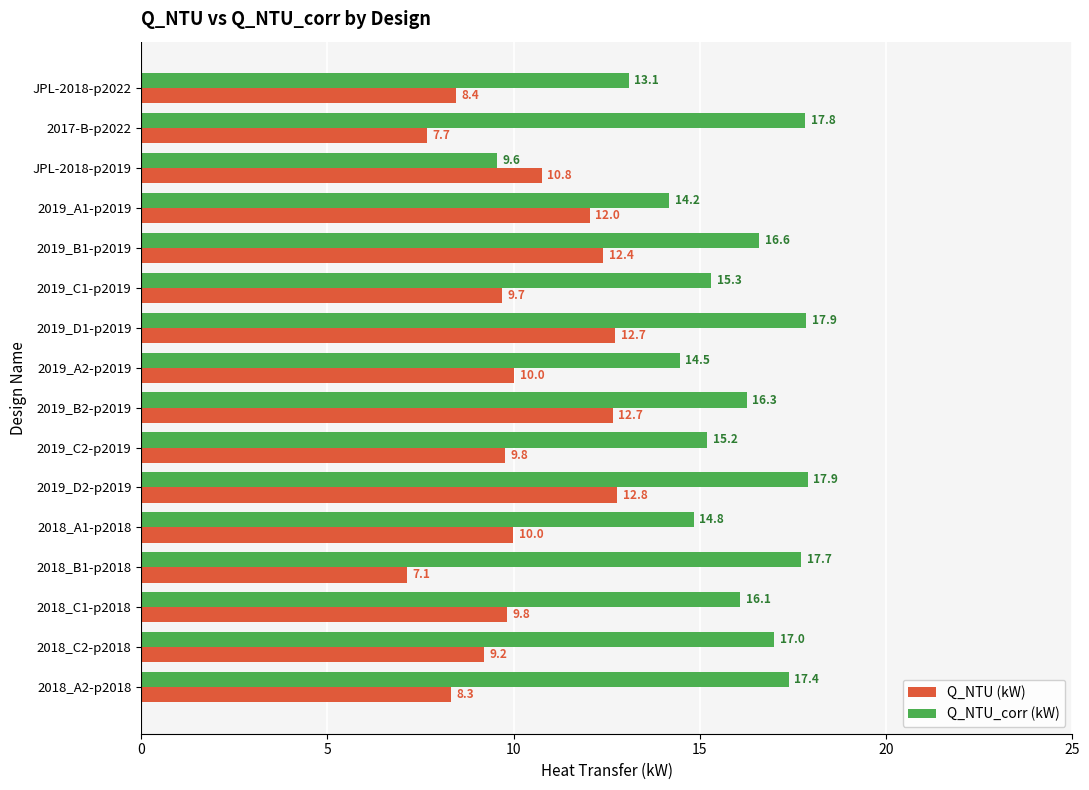

What is the average value of the Q_NTU_corr (kW) series?

15.7